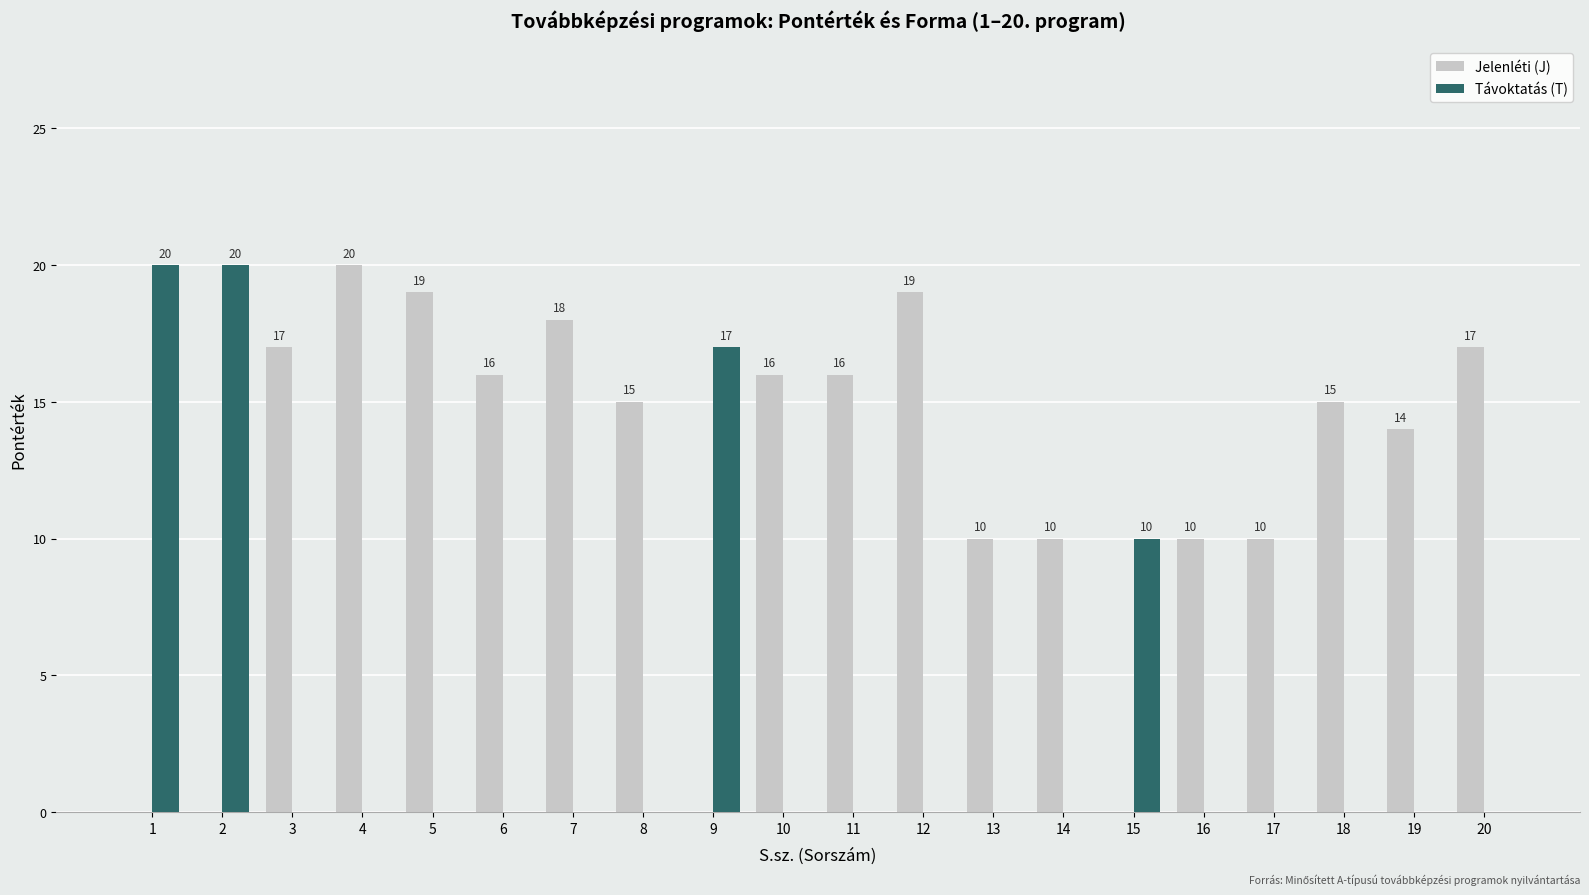

Which series changed the most between 3 and 12?

Jelenléti (J)